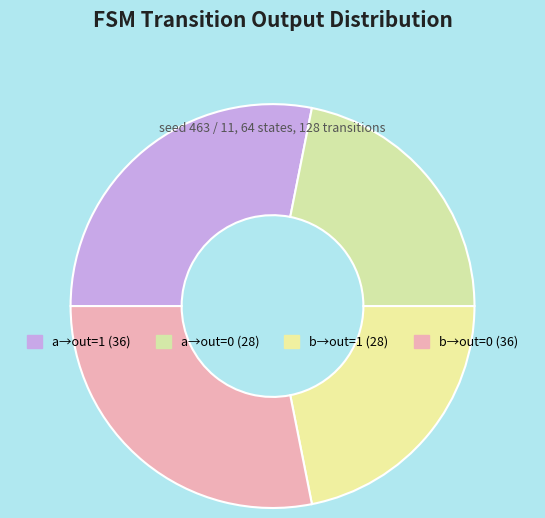

Count the number of slices in the pie.

4